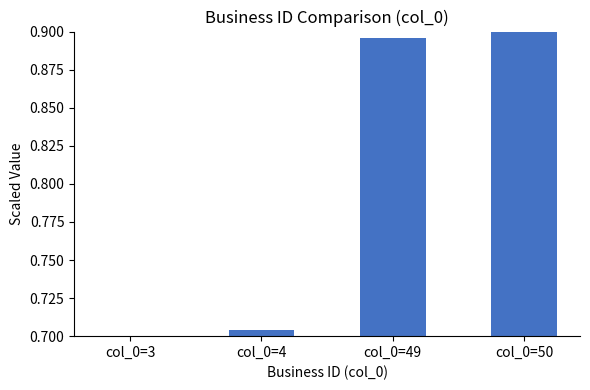

Rank the categories by value from lowest to highest.

col_0=3, col_0=4, col_0=49, col_0=50